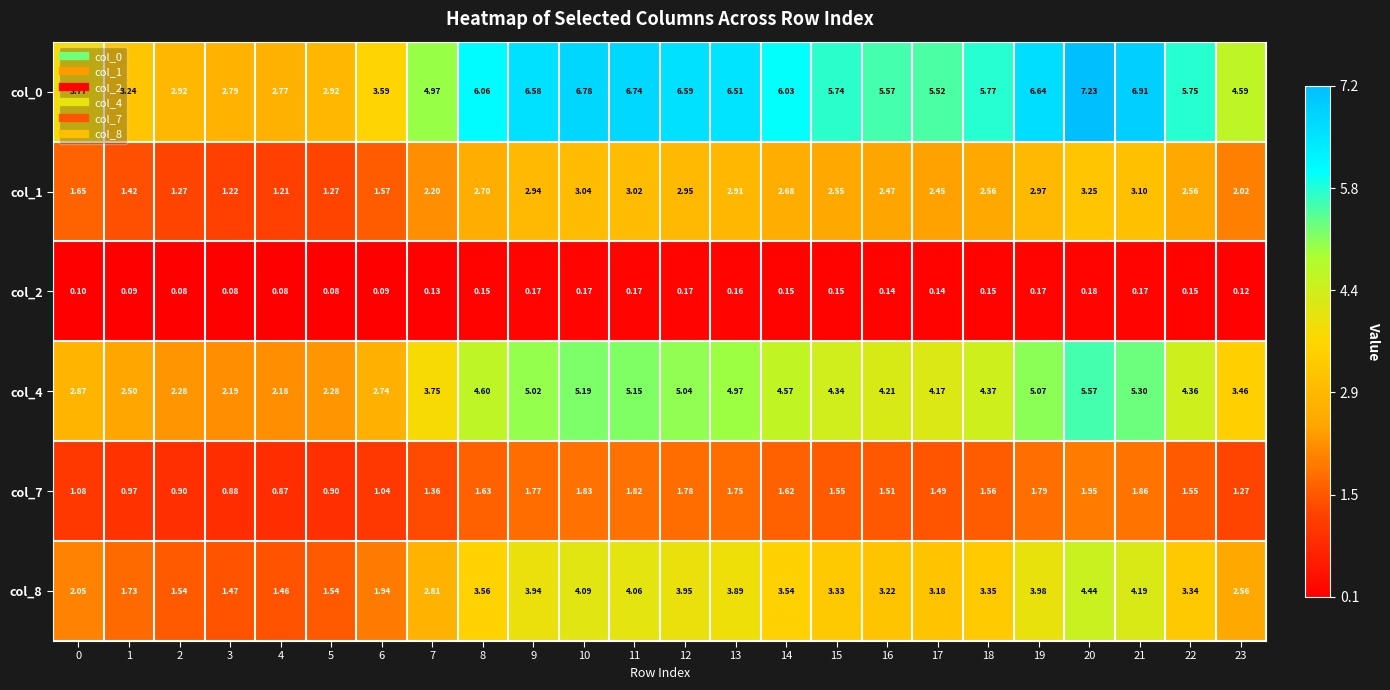

Which series changed the most between 8 and 12?

col_0